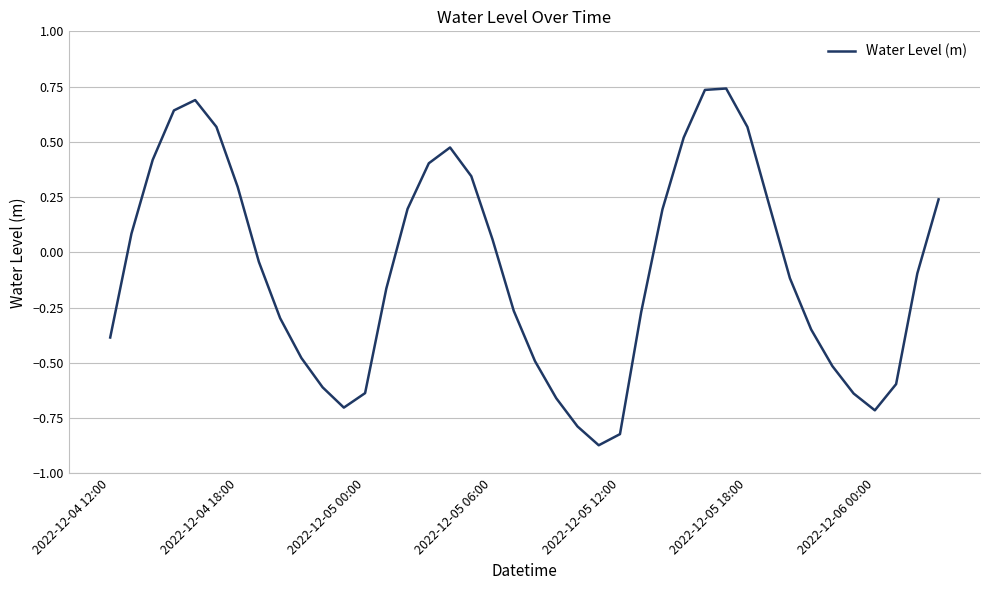

What is the difference between the maximum and minimum values?

1.6